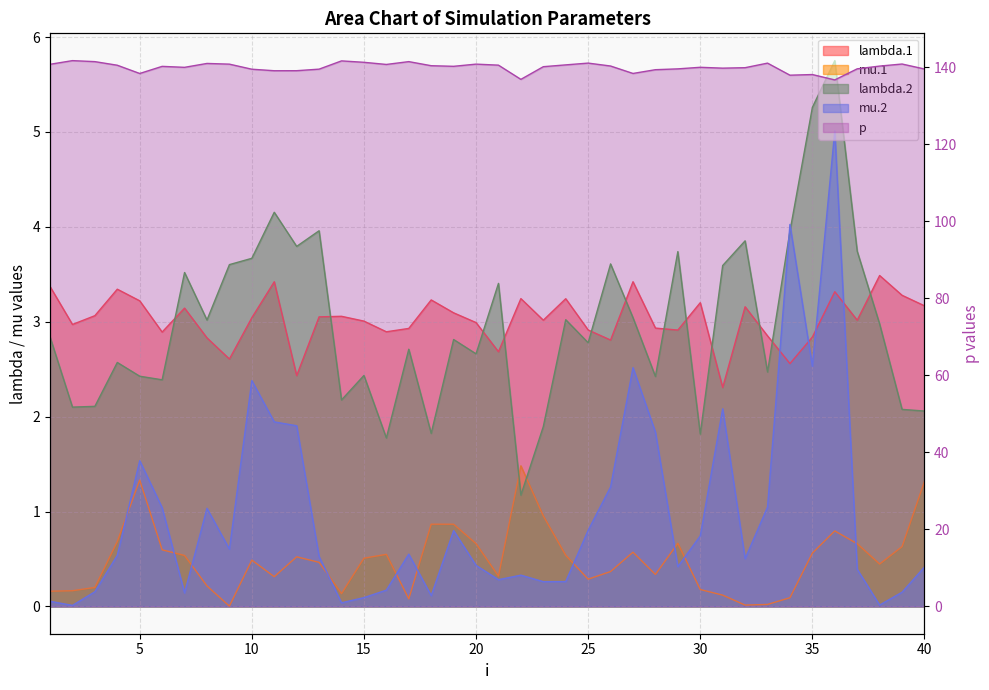

How many values in the p series exceed 140?

22